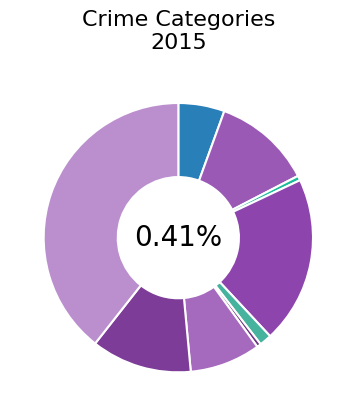

What percentage is the Robbery slice, to the nearest percent?

12%